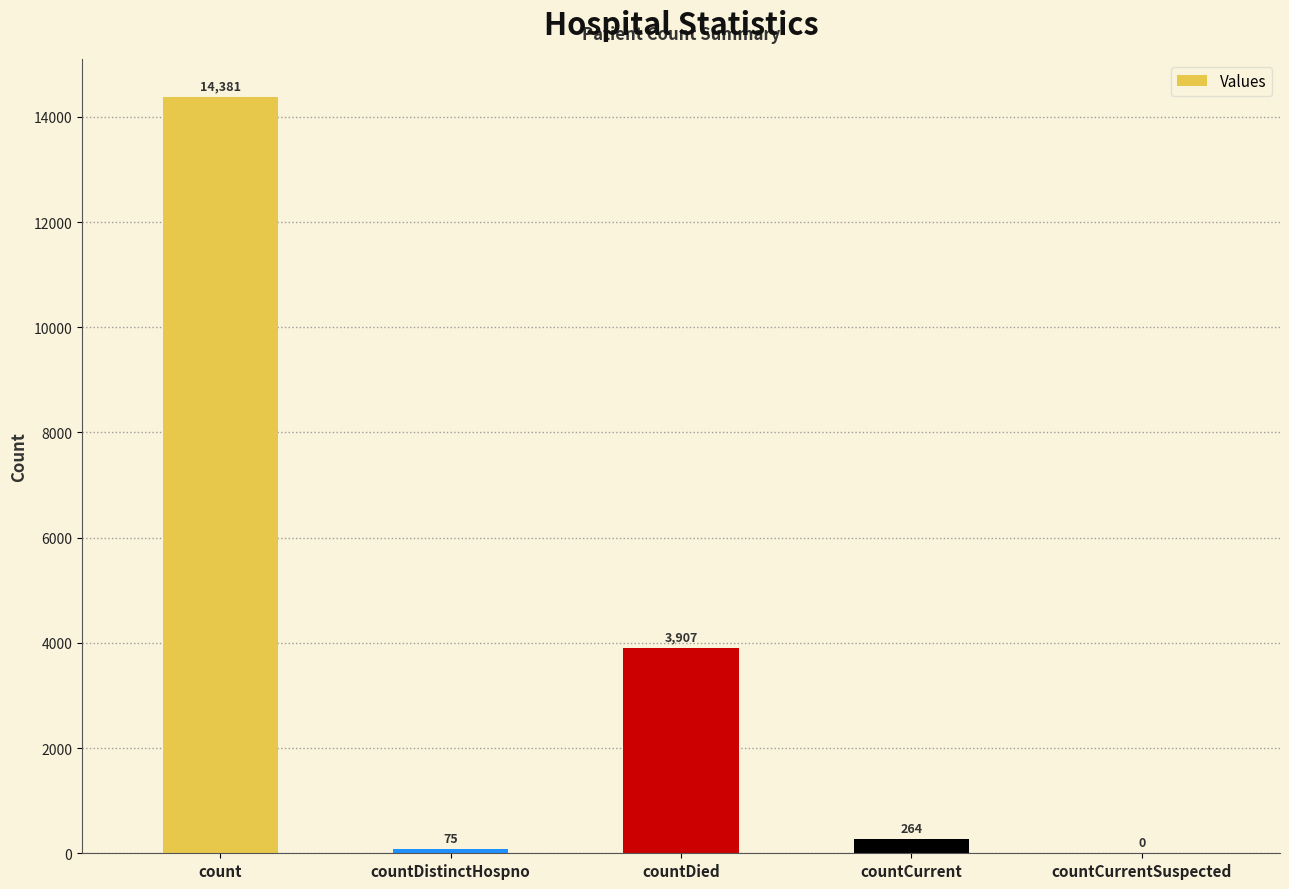

How many categories are shown in the chart?

5